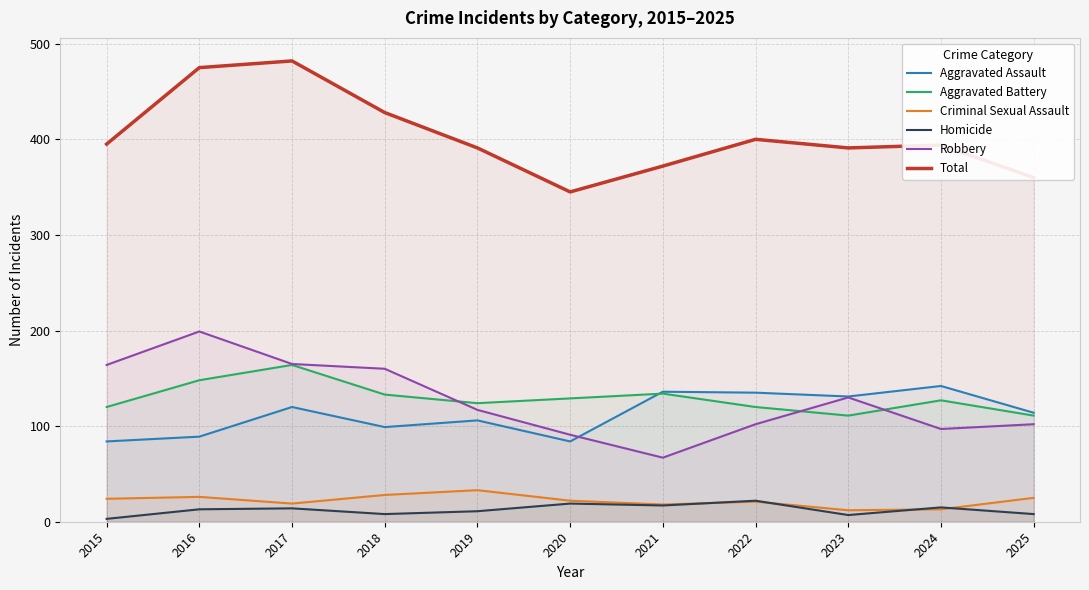

Reading left to right, what are all the values shown in this chart?

Aggravated Assault: 84	89	120	99	106	84	136	135	131	142	114
Aggravated Battery: 120	148	164	133	124	129	134	120	111	127	111
Criminal Sexual Assault: 24	26	19	28	33	22	18	21	12	13	25
Homicide: 3	13	14	8	11	19	17	22	7	15	8
Robbery: 164	199	165	160	117	91	67	102	130	97	102
Total: 395	475	482	428	391	345	372	400	391	394	360